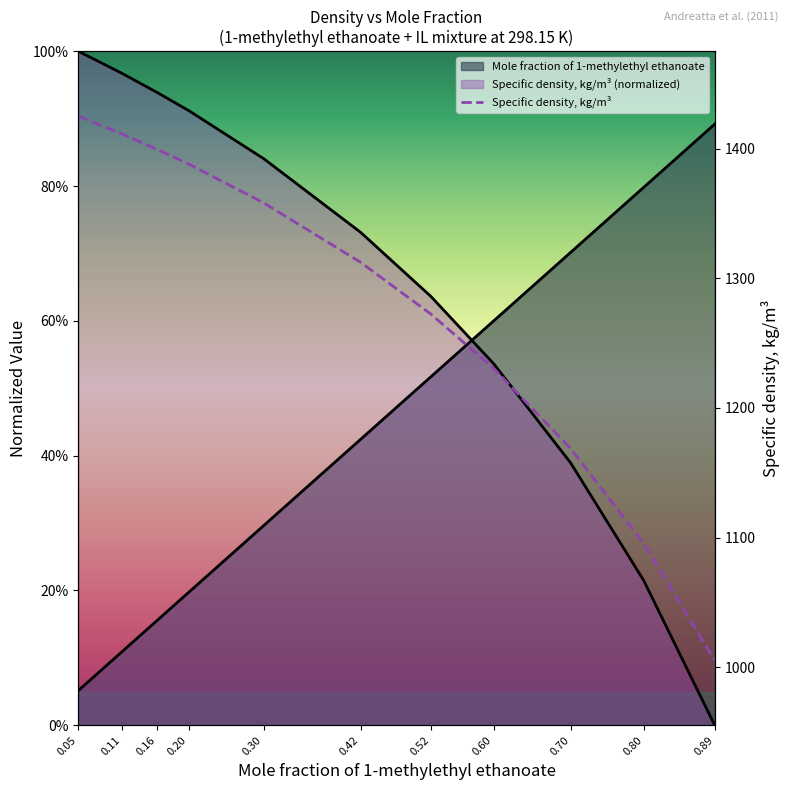

What is the value of the Specific density, kg/m3 (normalized) point at the 6th from the left?

0.7